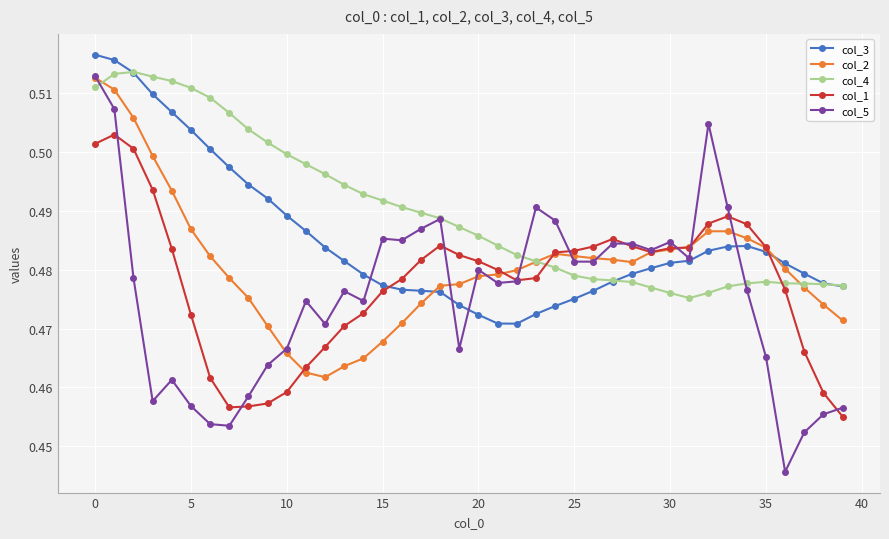

What are all the series names shown in the legend?

col_3, col_2, col_4, col_1, col_5